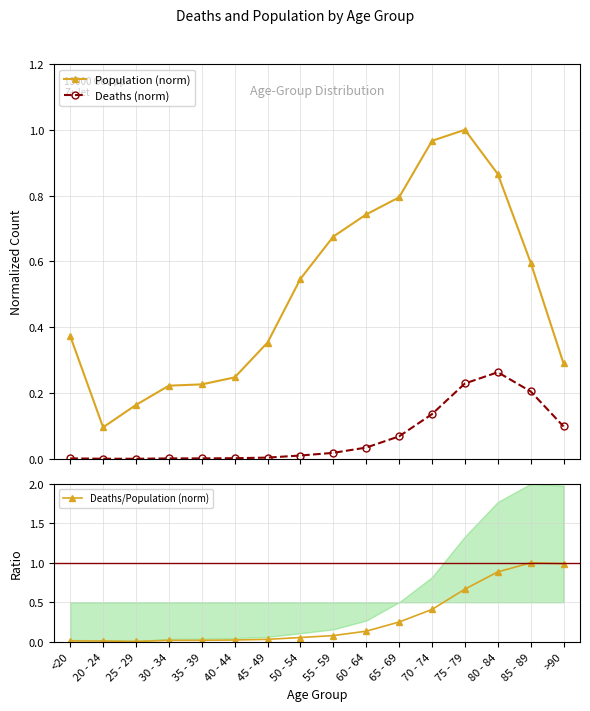

What is the sum of all Population (norm) values?

8.2